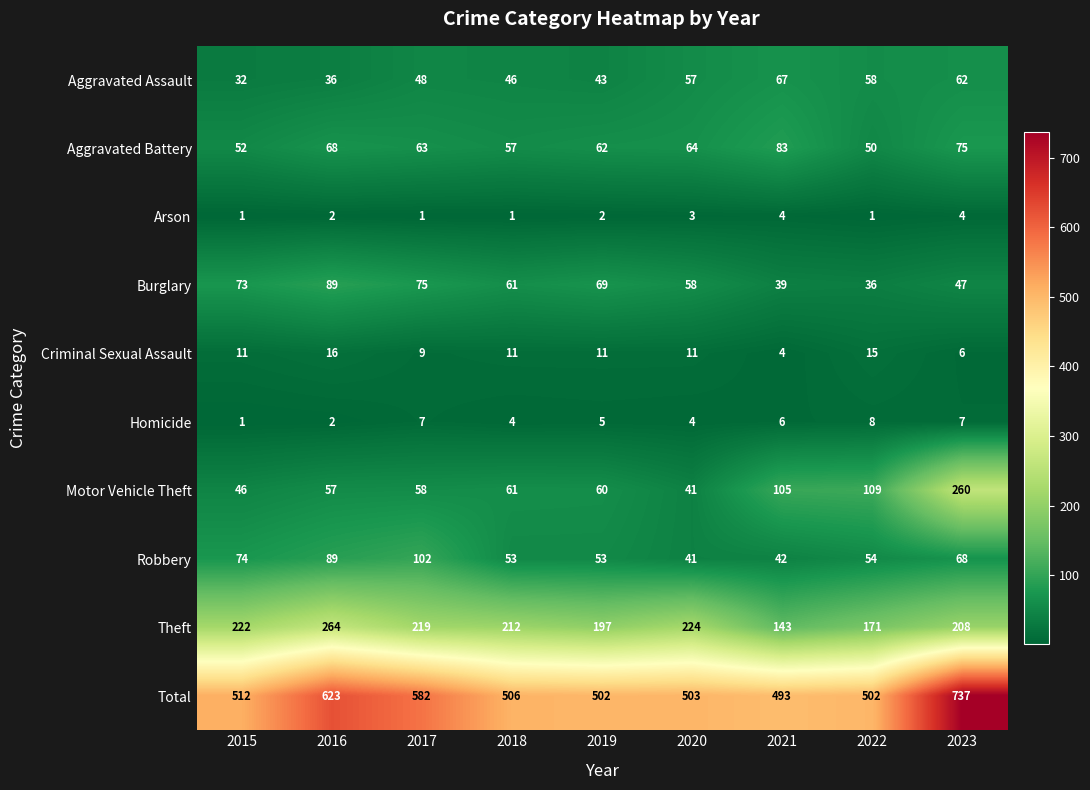

Between 2017 and 2023, which series saw the biggest shift?

Motor Vehicle Theft